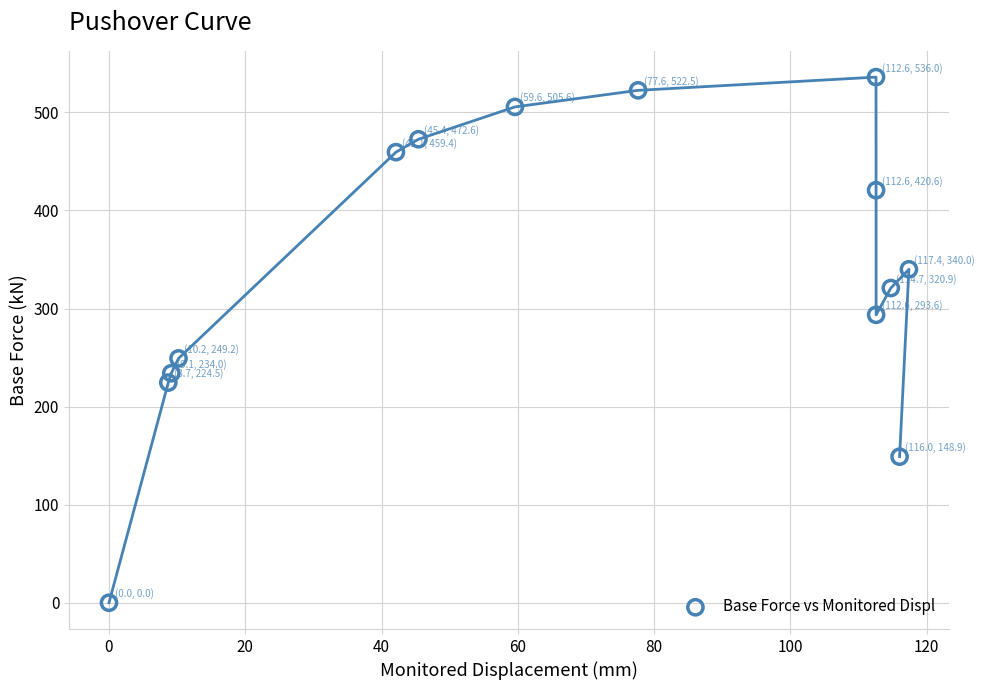

What is the range of X values (max minus min)?

117.4